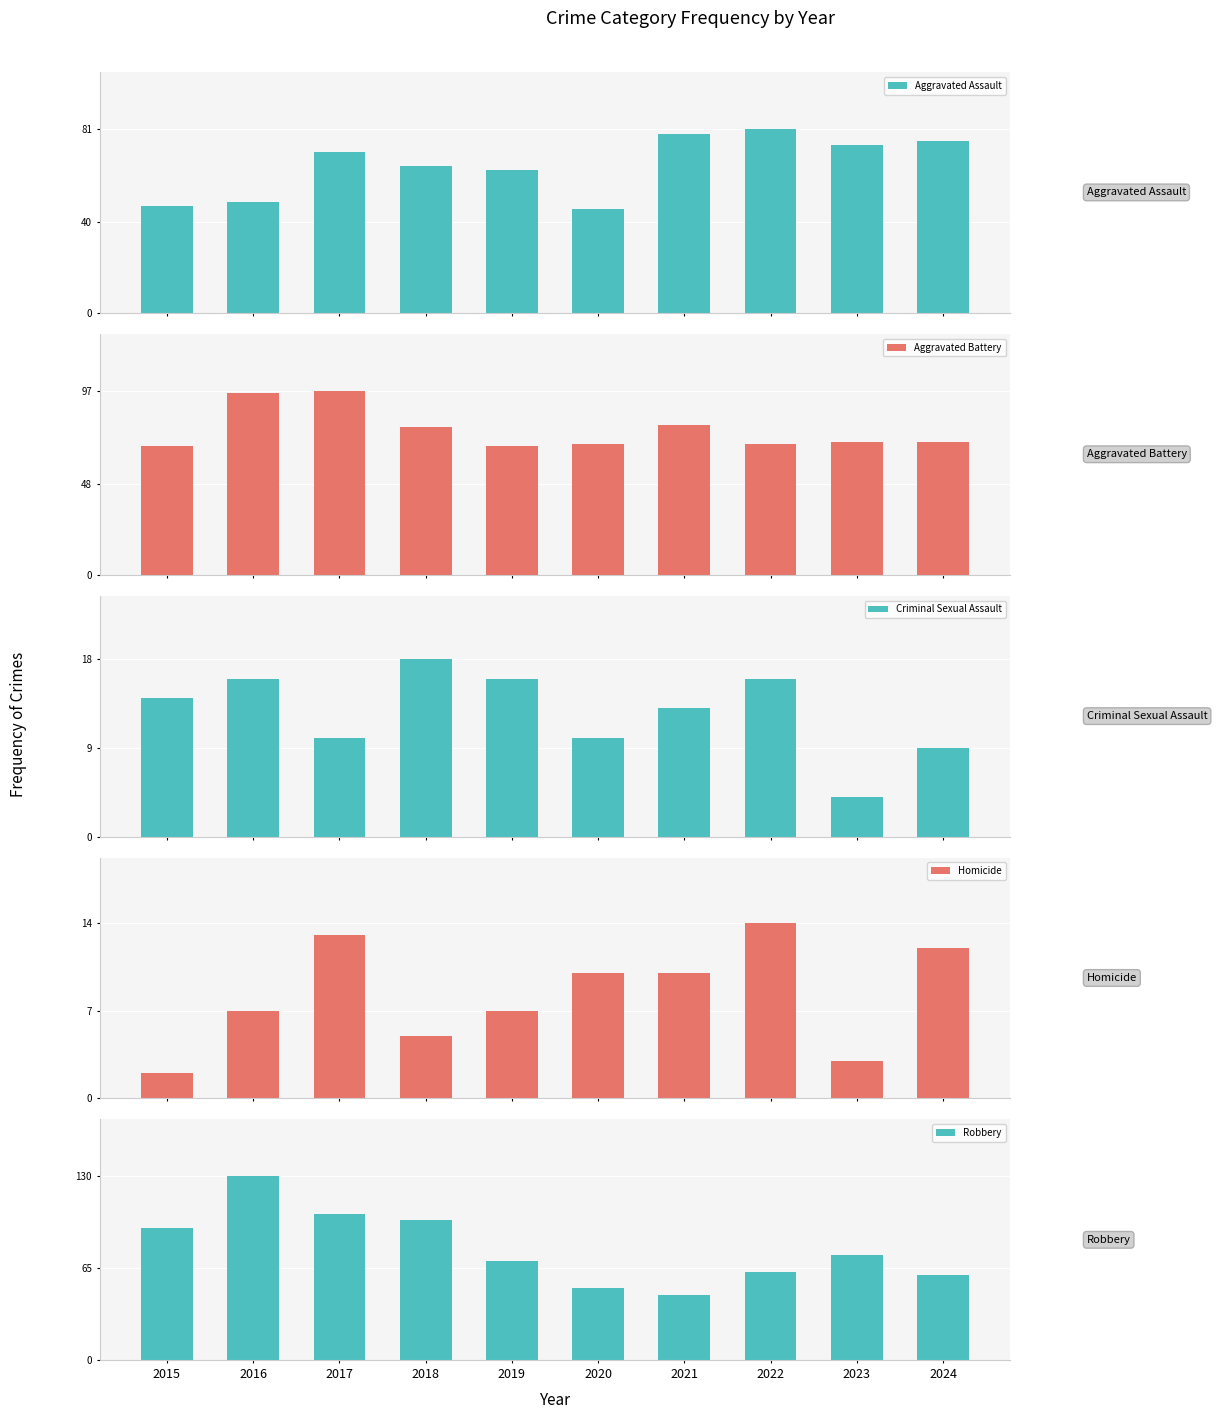

What is the minimum value shown in the chart?

2